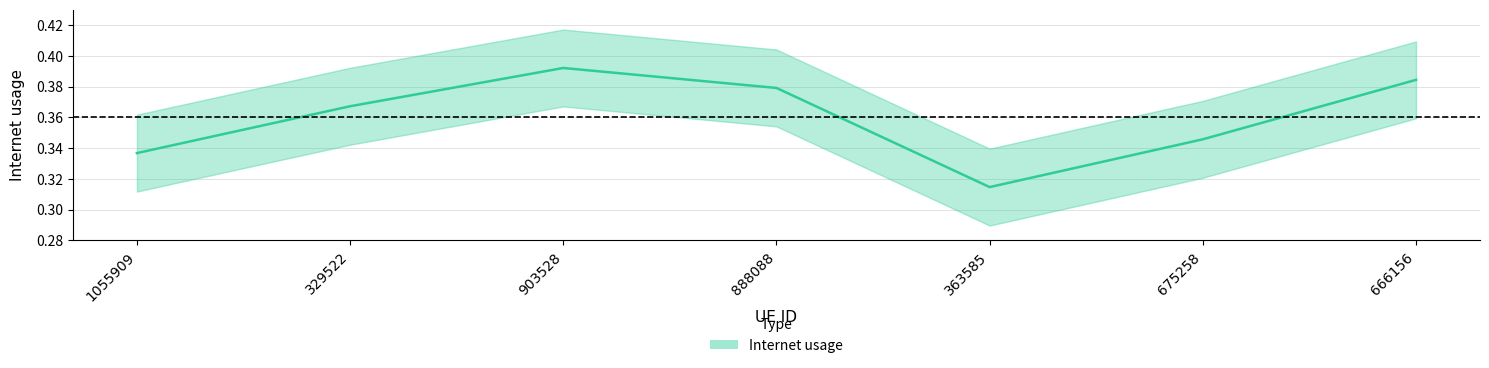

At which category does the data reach its first local peak?

903528